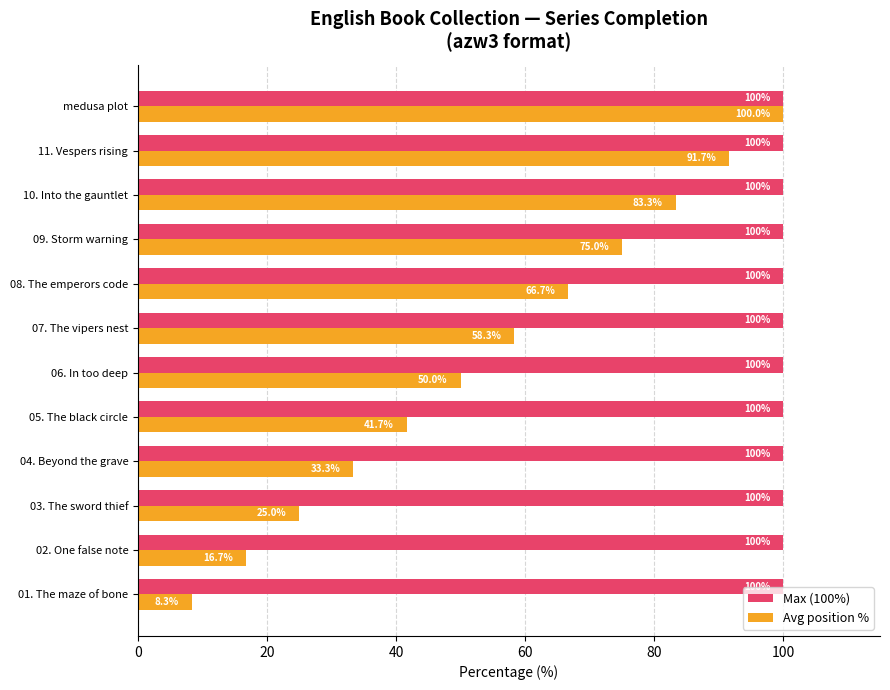

At which category is the sum across all series the highest?

medusa plot